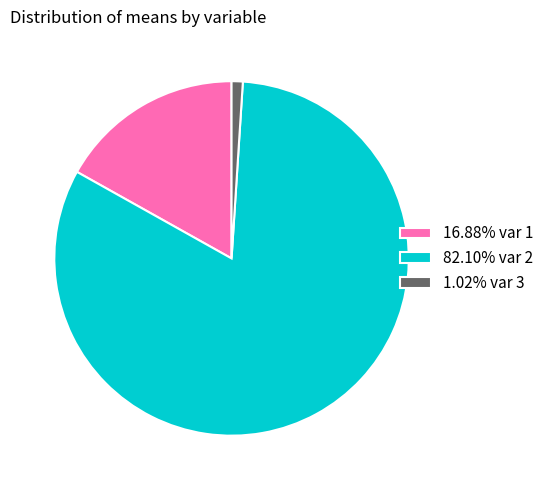

Is there any slice that represents more than half of the pie?

Yes